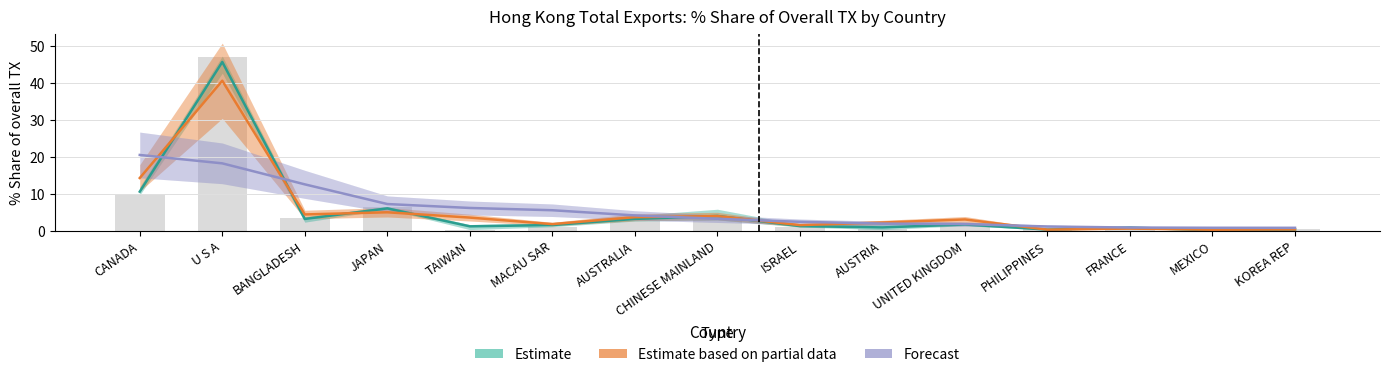

How many data points does each series have?

15